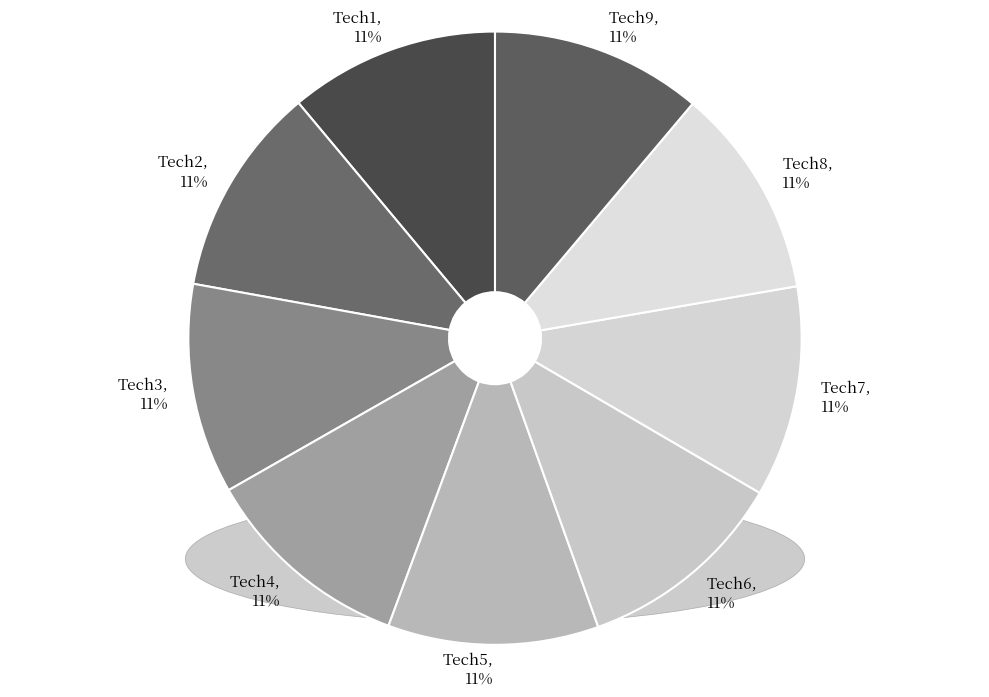

Approximately how many times larger is the value at Tech4 compared to Tech8?

1.0